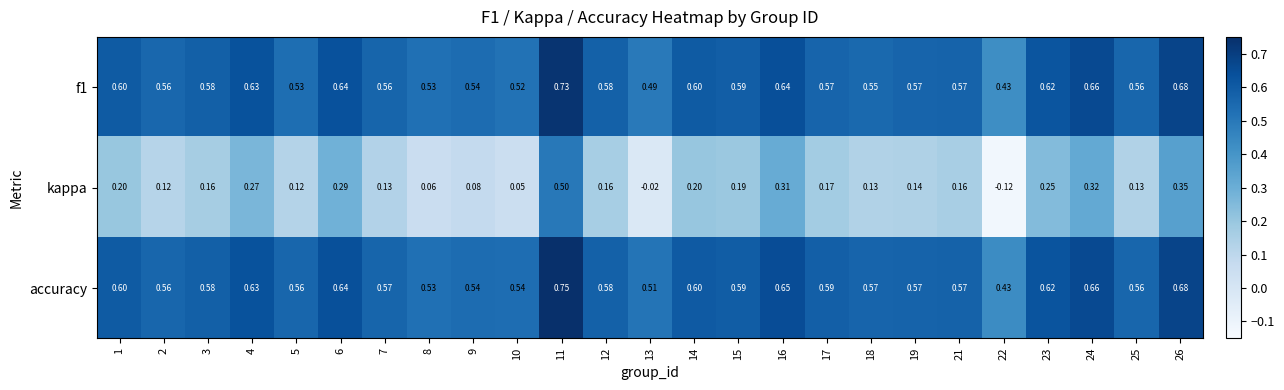

Count the number of categories in the chart.

25